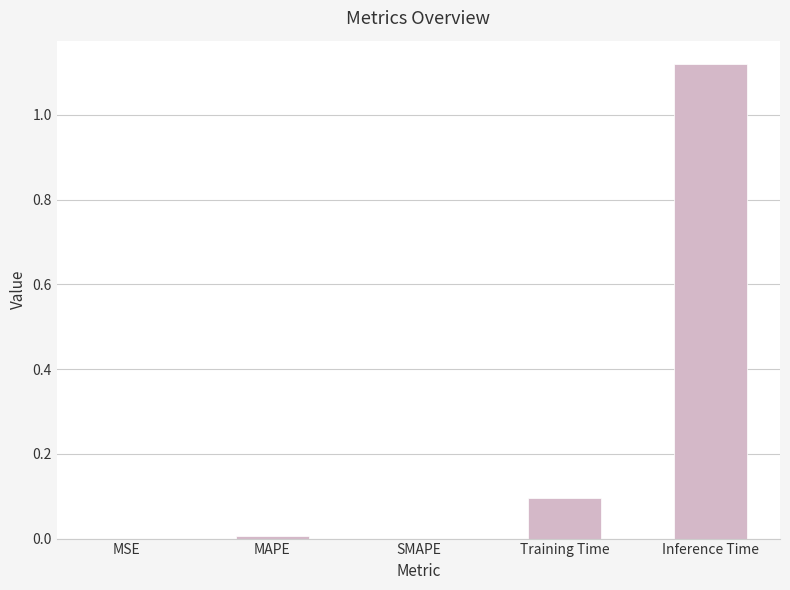

What value does the data have at Training Time?

0.1